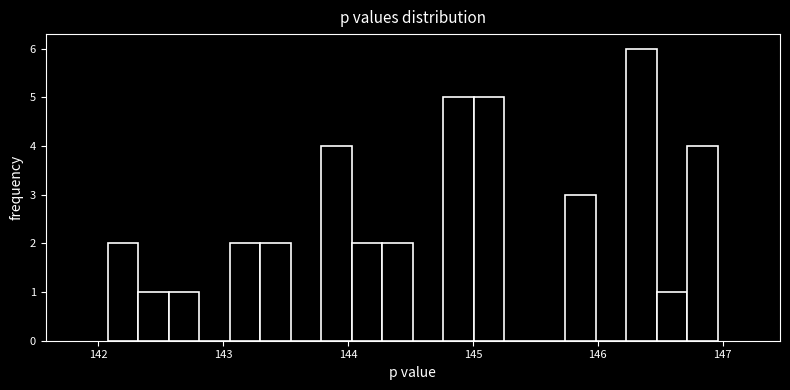

Read against the x-axis, roughly where is the centre of the tallest bar?

146.3